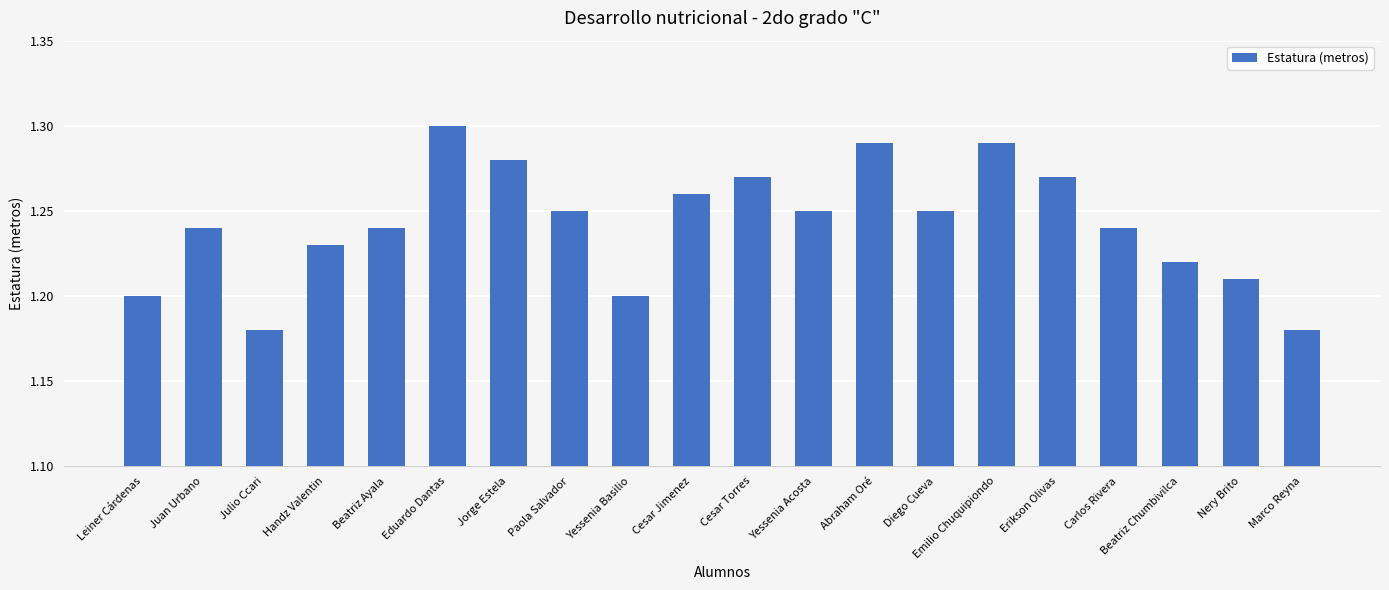

Which has a higher value, Emilio Chuquipiondo or Diego Cueva?

Emilio Chuquipiondo